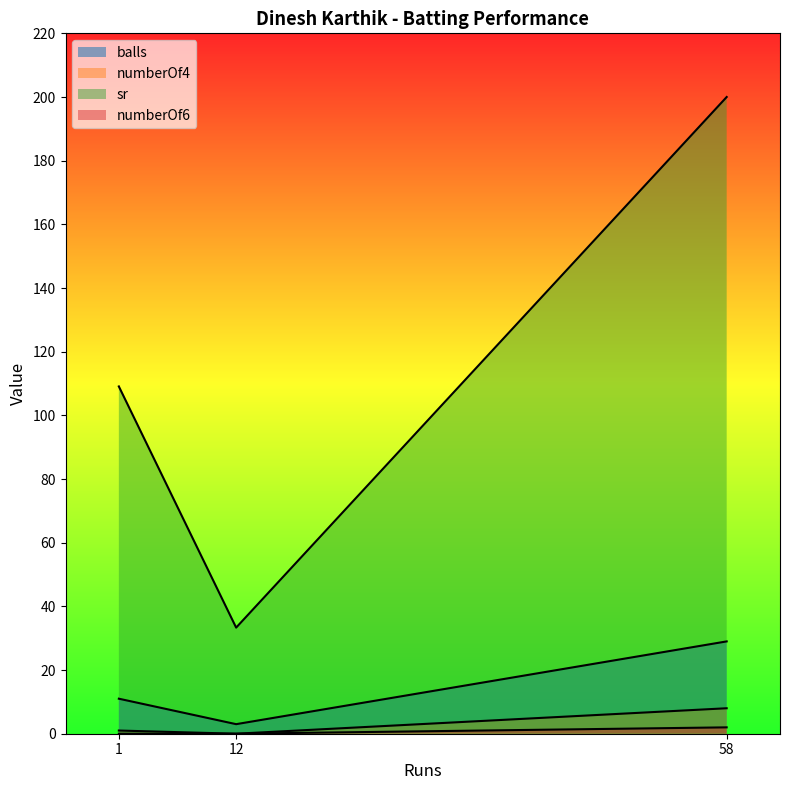

What is the sum of all numberOf4 values?

9.0